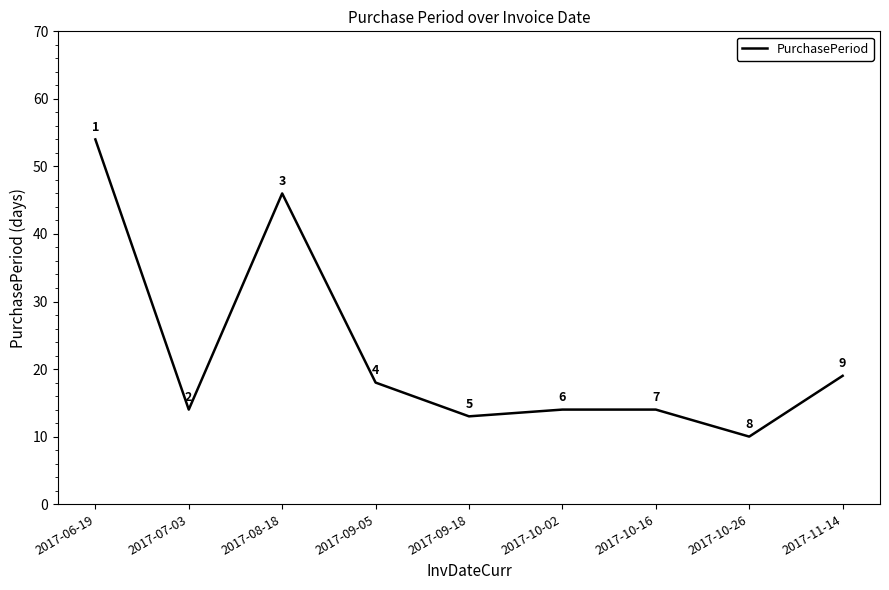

What is the change in value from 2017-10-26 to 2017-11-14?

+9